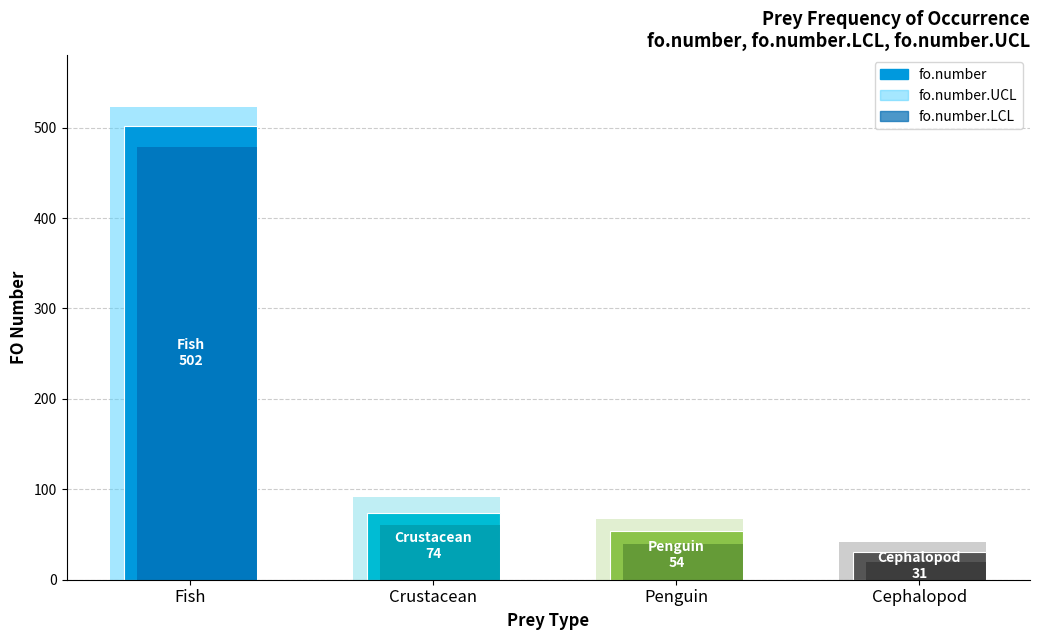

What is the difference between the second highest and minimum values in the fo.number.UCL series?

49.0